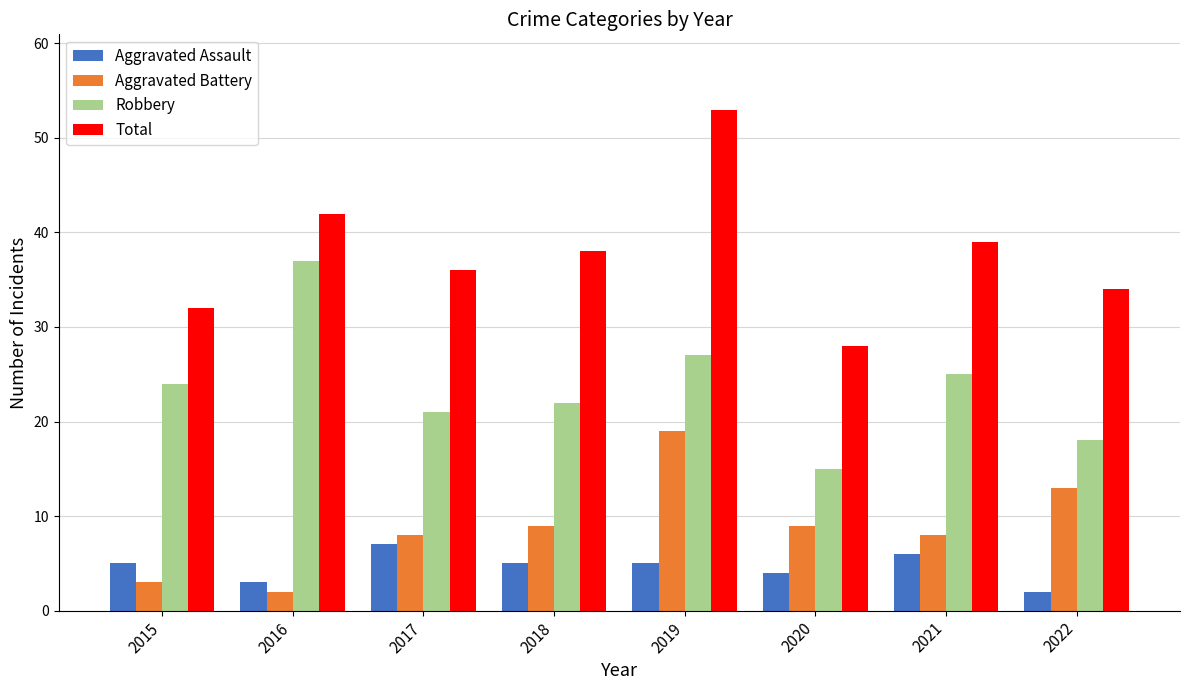

Which series has the widest spread of values?

Total